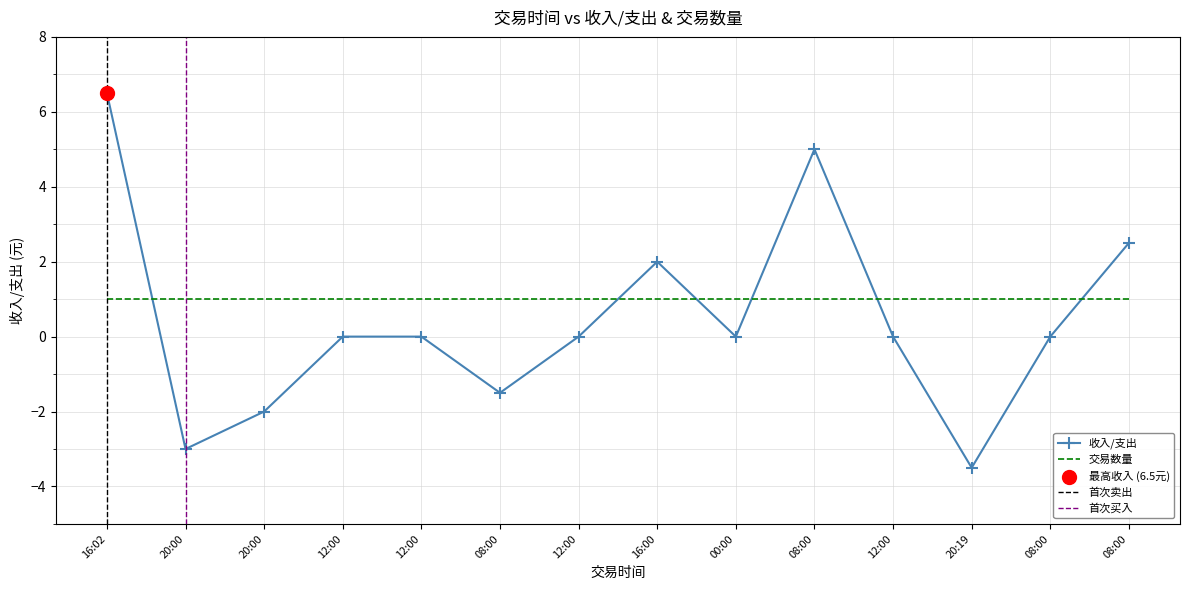

What is the change in value from 20:00 to 08:00?

+8.0